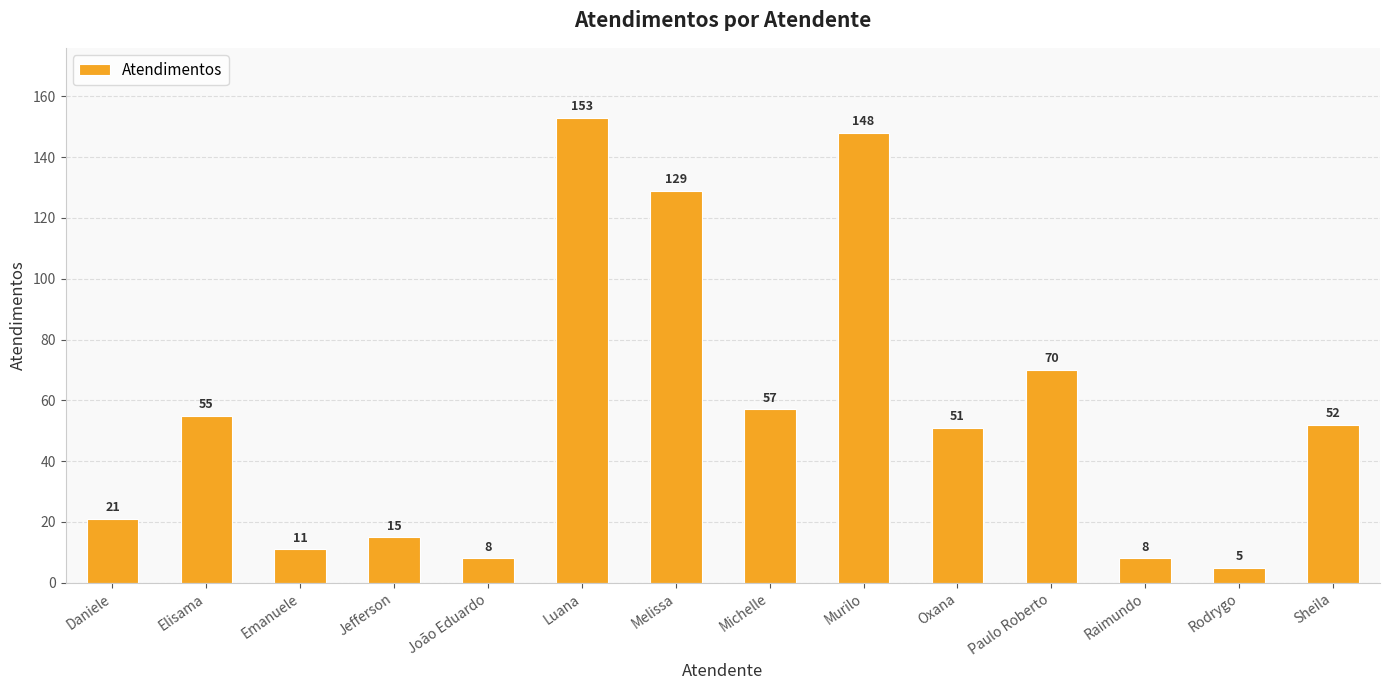

What is the greatest value displayed?

153